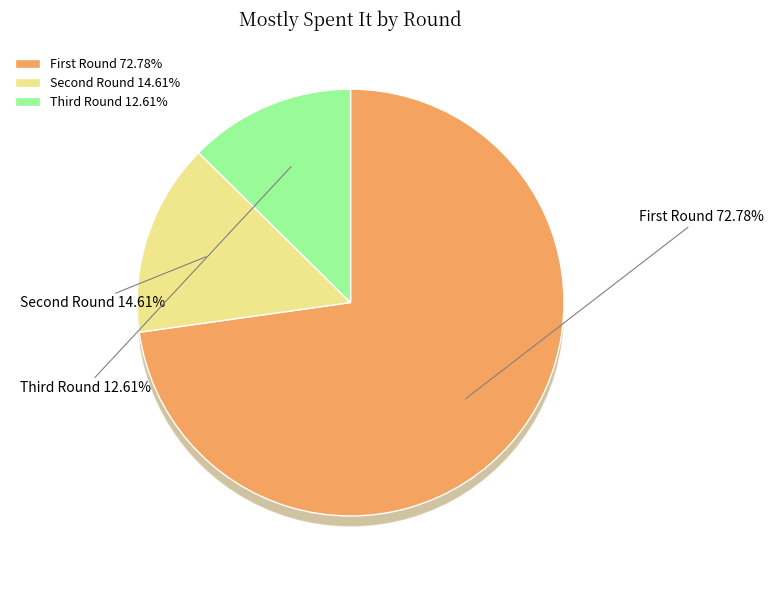

What is the largest slice in the pie chart?

First Round